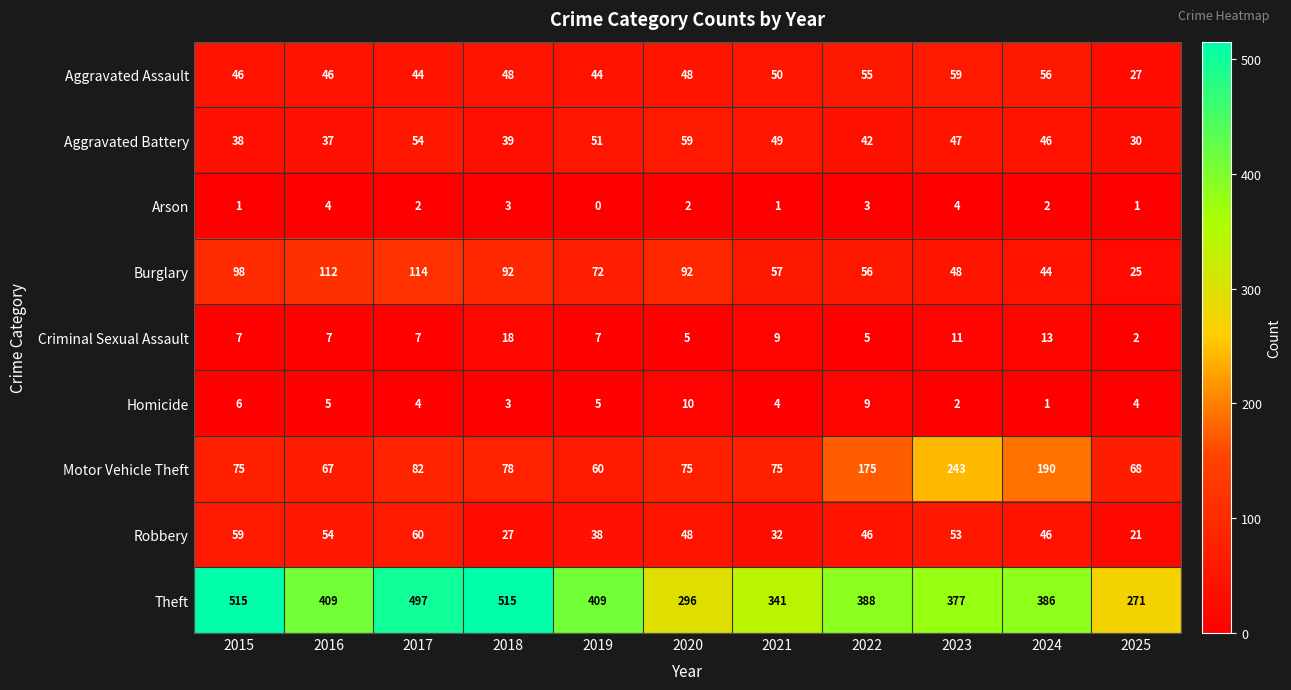

The Aggravated Assault series shows 59 at 2023. True or false?

True